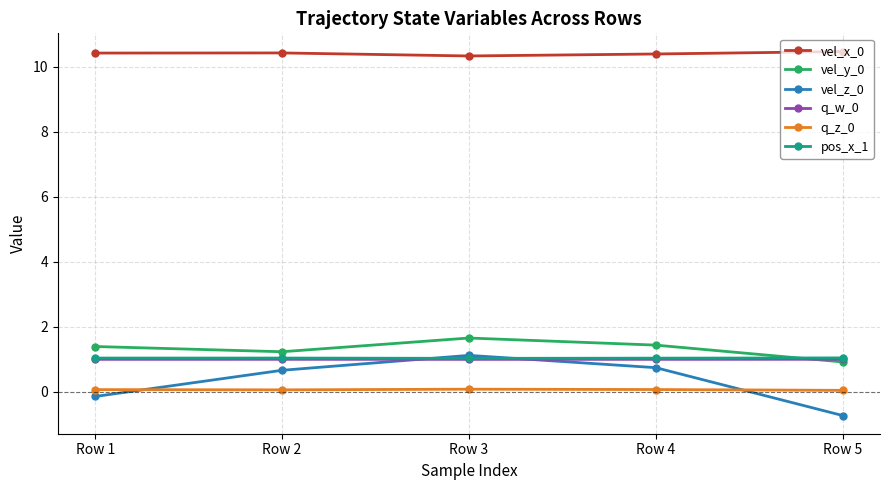

What is the spread (max minus min) of values at Row 4?

10.3